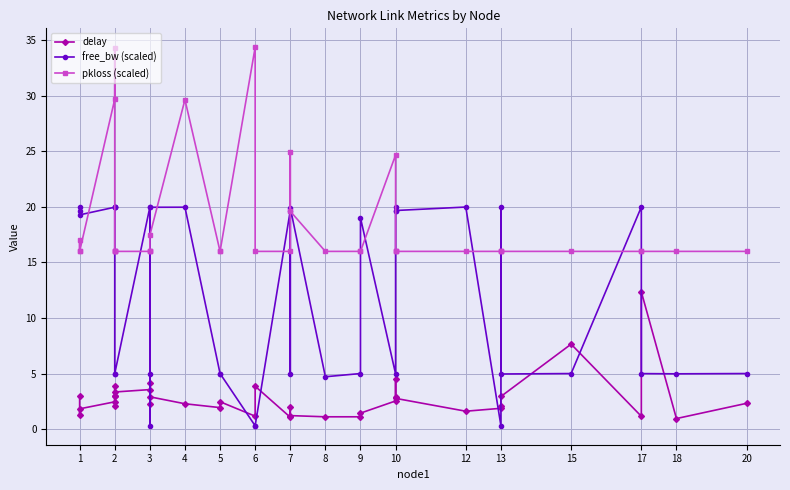

Is the value of free_bw (scaled) at 13 greater than the value of pkloss (scaled) at 12?

No